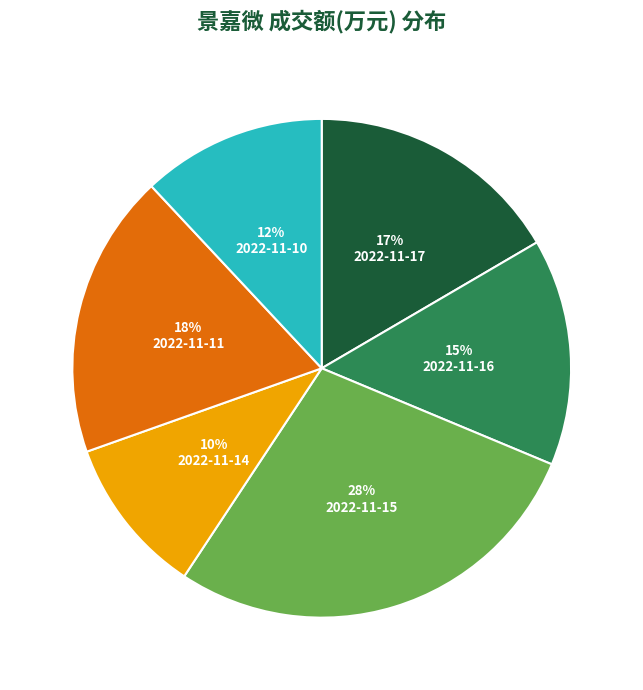

Do 2022-11-16 and 2022-11-17 together represent more than half of the pie?

No